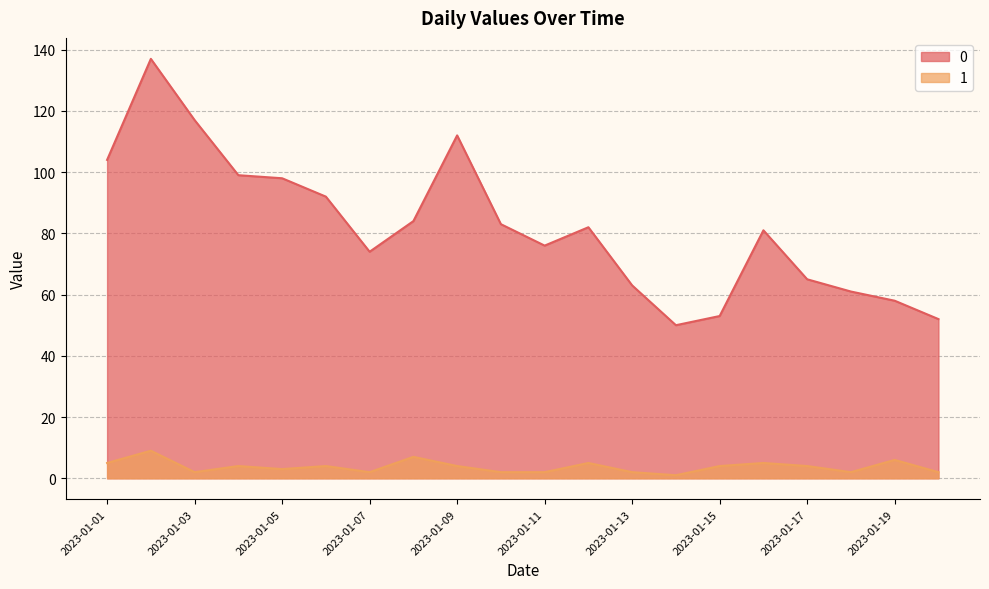

At how many categories does at least one series exceed 62?

15